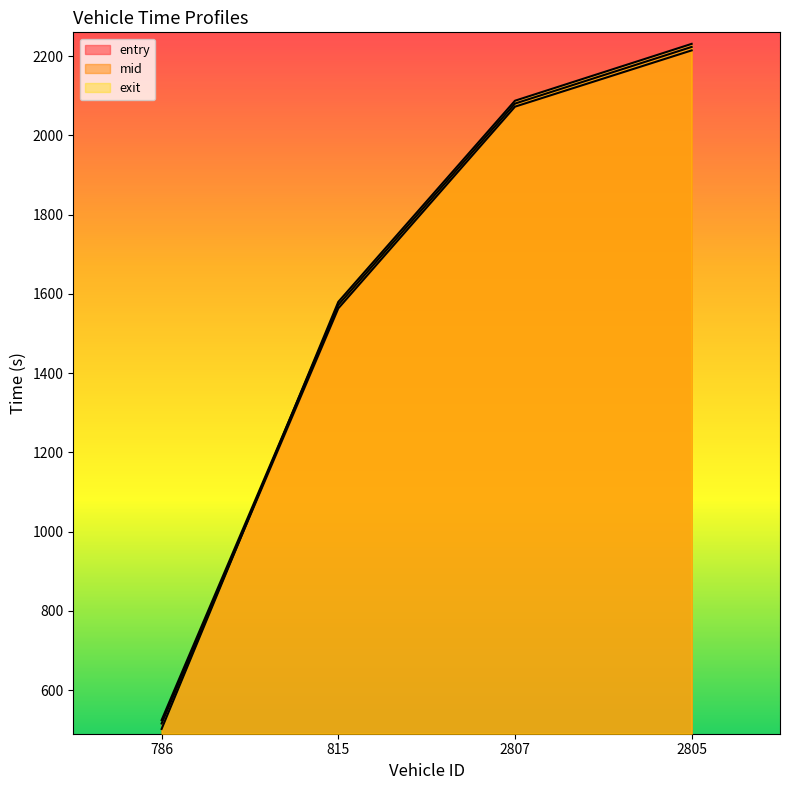

The exit series shows 2087.4 at 2807. True or false?

True